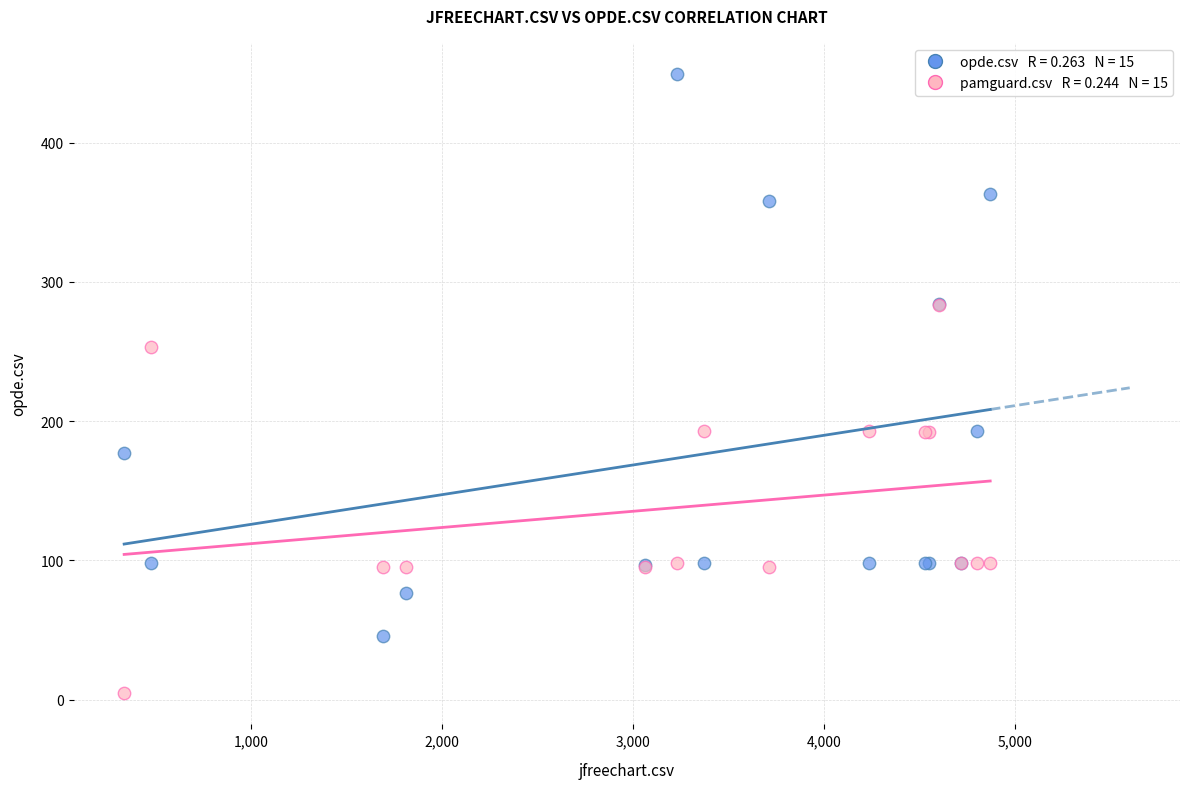

Across all series, what Y value is closest to 227?

253.5